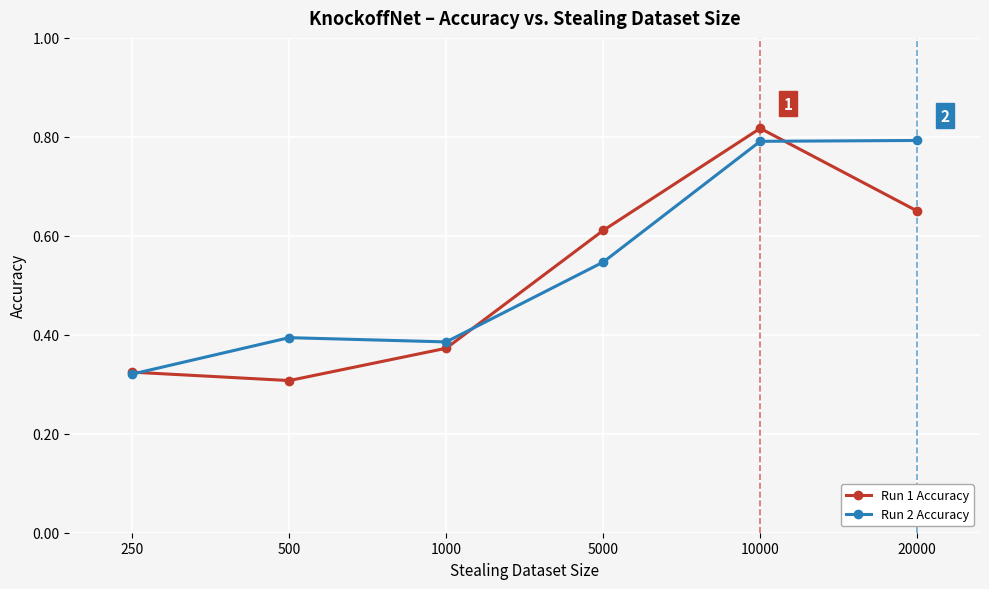

Which category has the lowest value in the Run 2 Accuracy series?

250